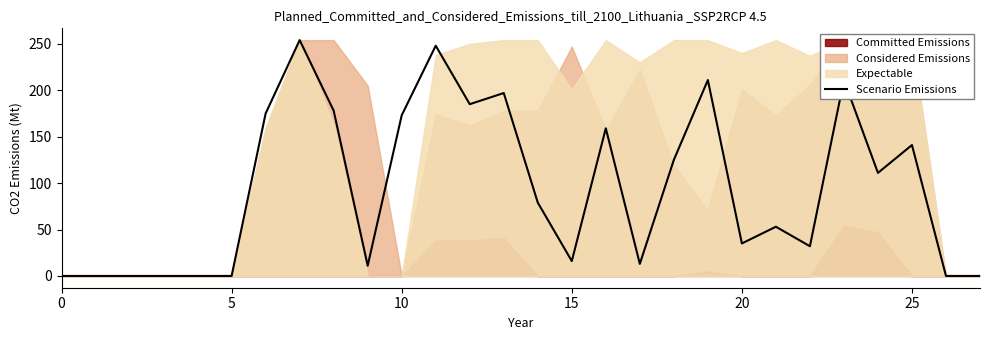

How many data points are above 79?

13